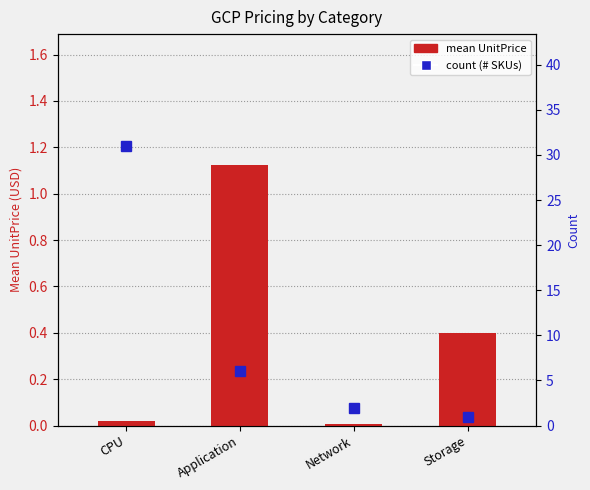

How many distinct data groups are displayed?

2